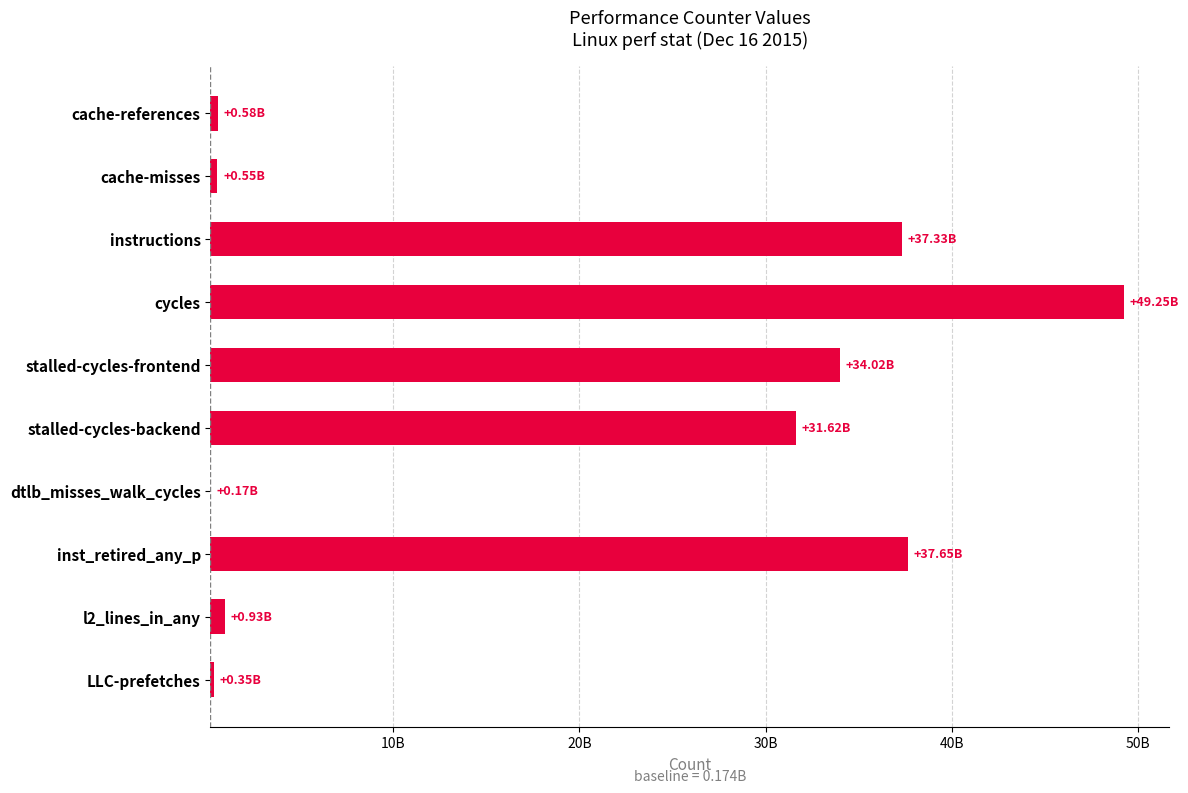

The value at cycles is 49077684315. True or false?

True